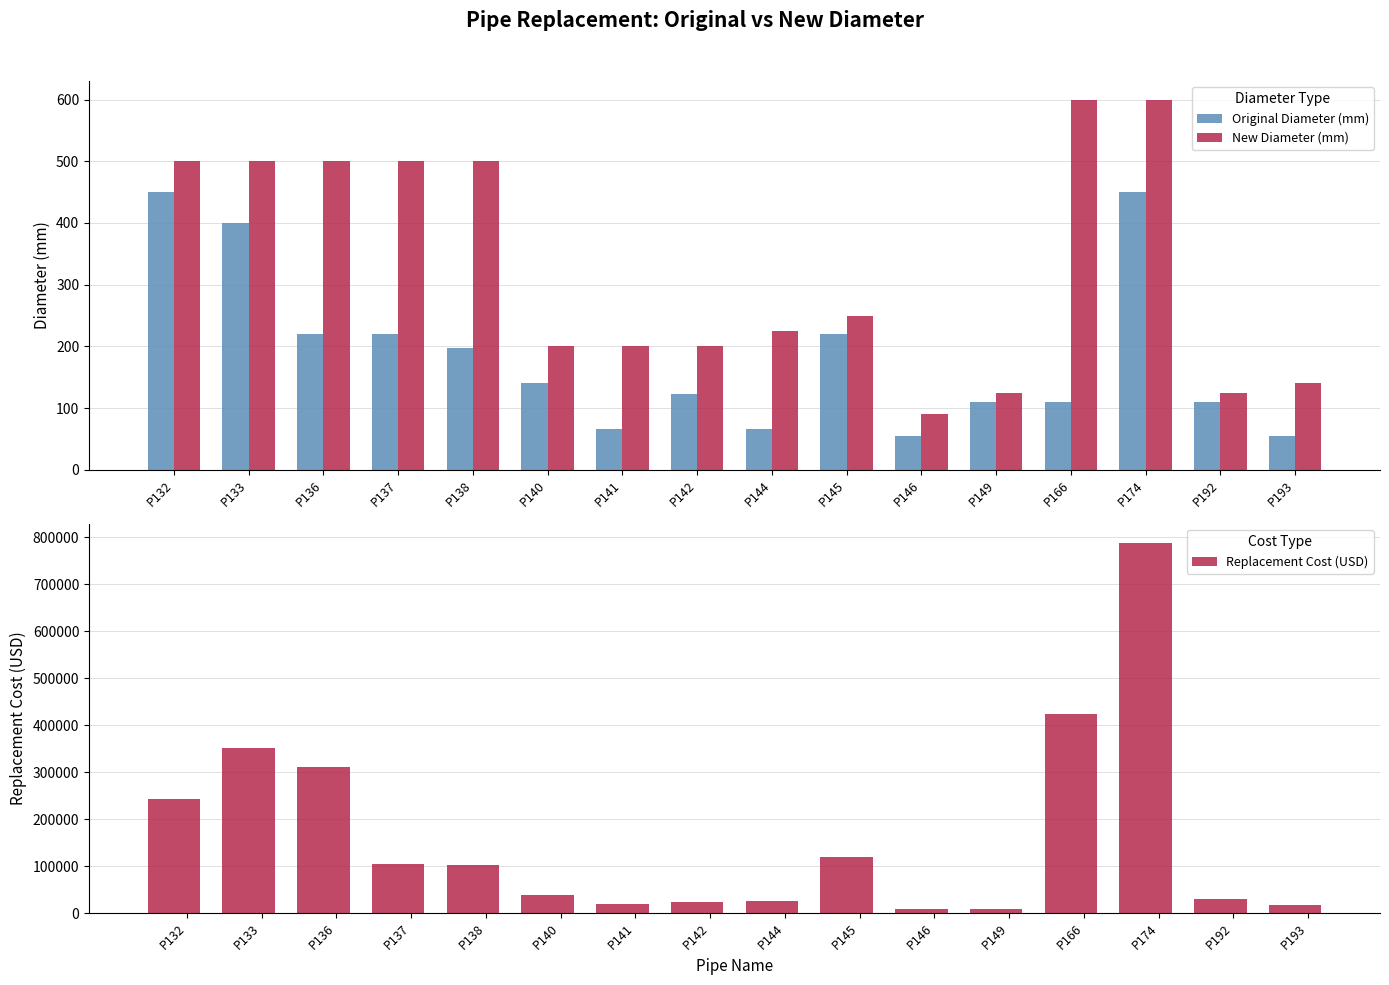

What are all the series names shown in the legend?

Original Diameter (mm), New Diameter (mm), Replacement Cost (USD)